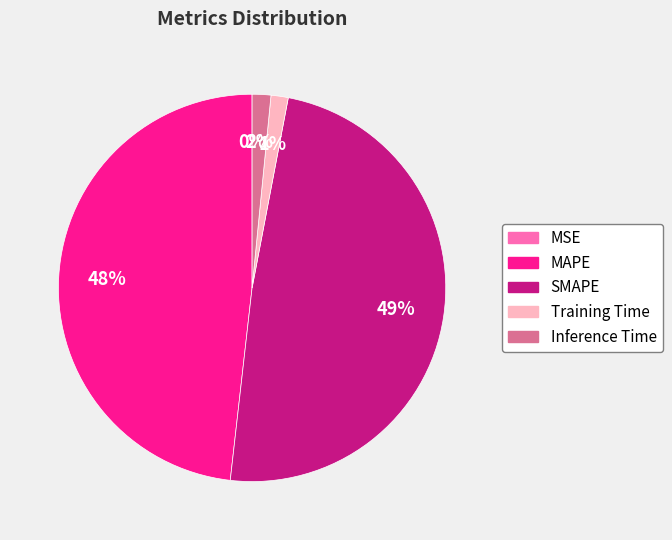

To the nearest percent, what portion does MAPE represent?

48%